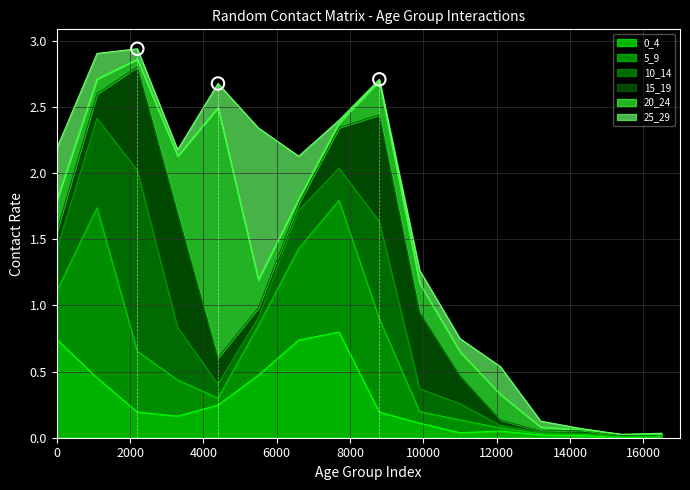

What are all the series names shown in the legend?

0_4, 5_9, 10_14, 15_19, 20_24, 25_29